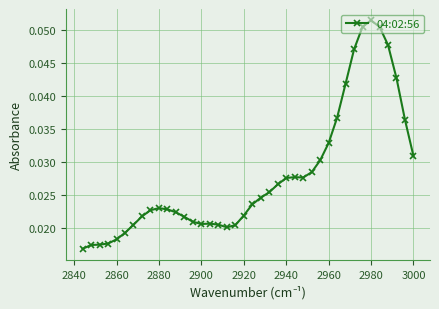

Count the values in the range 0 to 1.

40